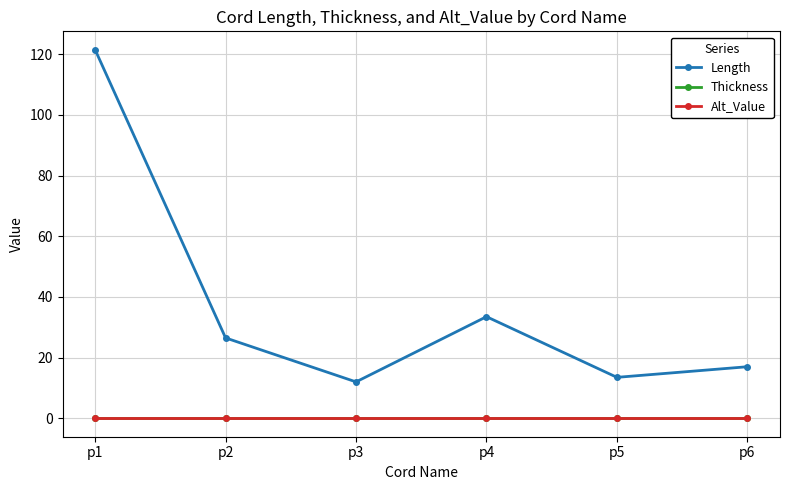

Reading right to left, what are all the values shown in this chart?

Length: p6=17.0	p5=13.5	p4=33.5	p3=12.0	p2=26.5	p1=121.5
Thickness: p6=0.0	p5=0.0	p4=0.0	p3=0.0	p2=0.0	p1=0.0
Alt_Value: p6=0.0	p5=0.0	p4=0.0	p3=0.0	p2=0.0	p1=0.0